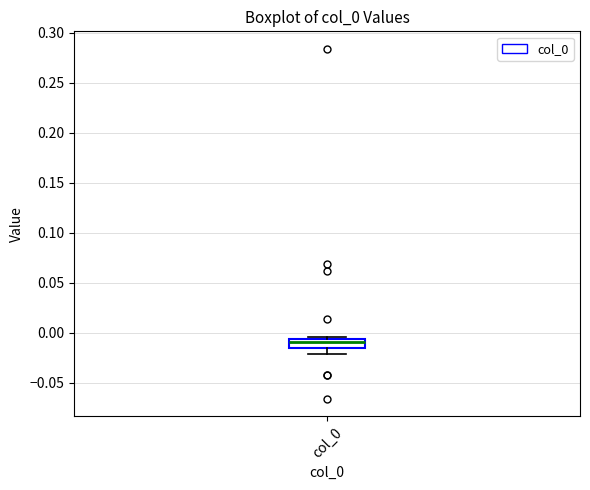

Where is the lower edge of the box for col_0 on the y-axis? The values are not printed on the chart, so give them approximately, as read against the axis.

-0.015